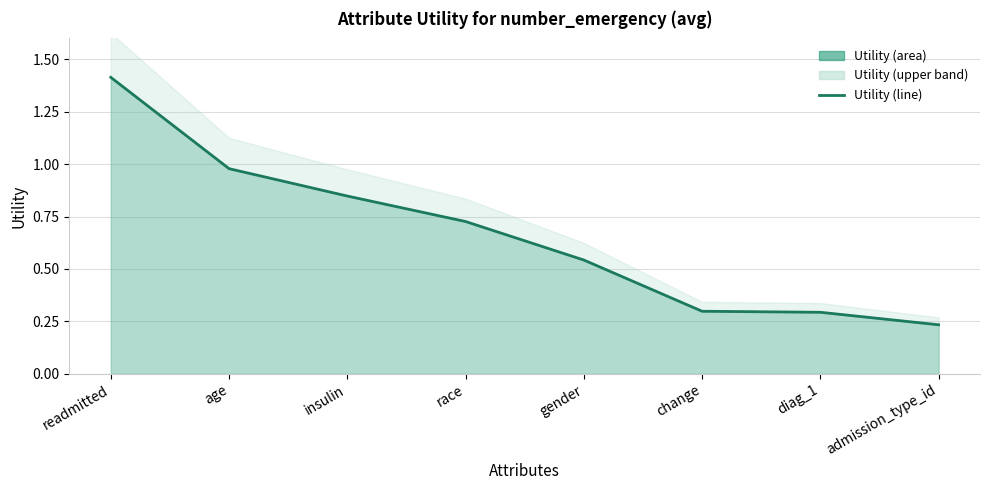

What is the average value?

0.7